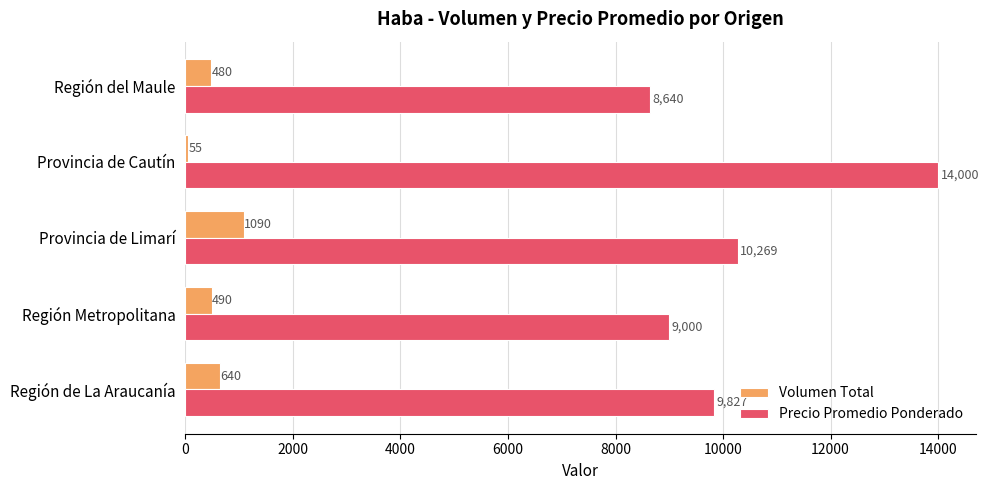

At which label is Volumen Total closest to 572?

Región de La Araucanía